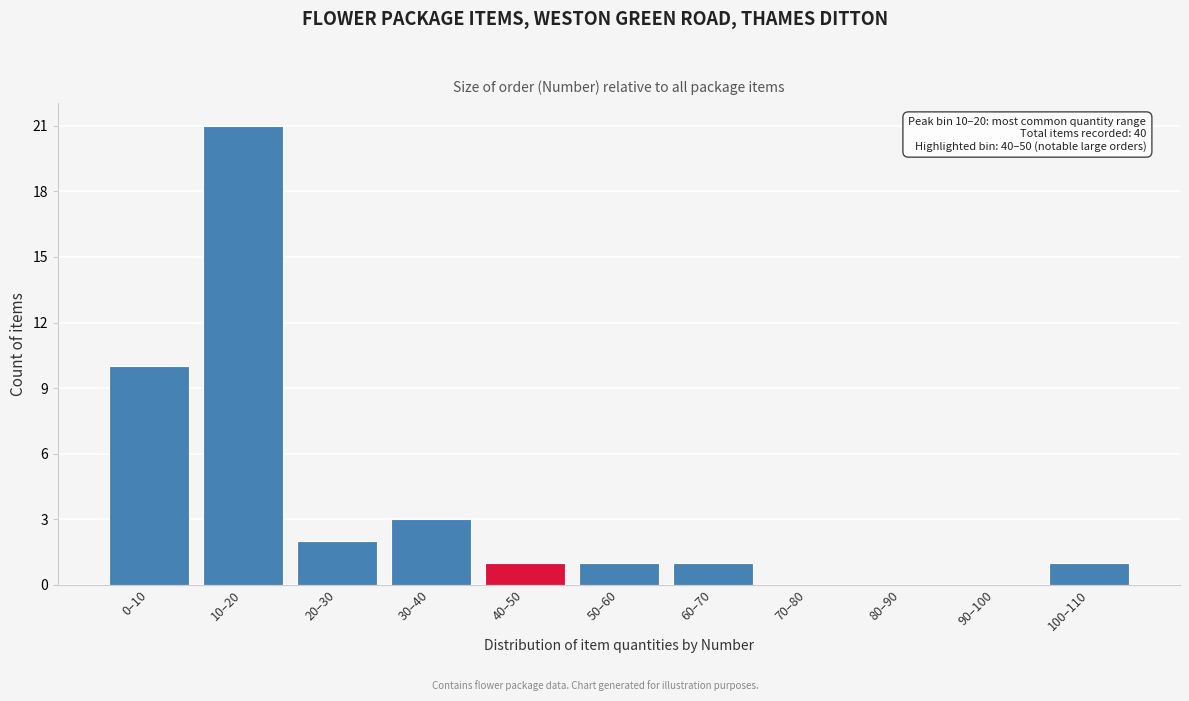

Reading right to left, extract all data points from this chart.

100–110=1	90–100=0	80–90=0	70–80=0	60–70=1	50–60=1	40–50=1	30–40=3	20–30=2	10–20=21	0–10=10